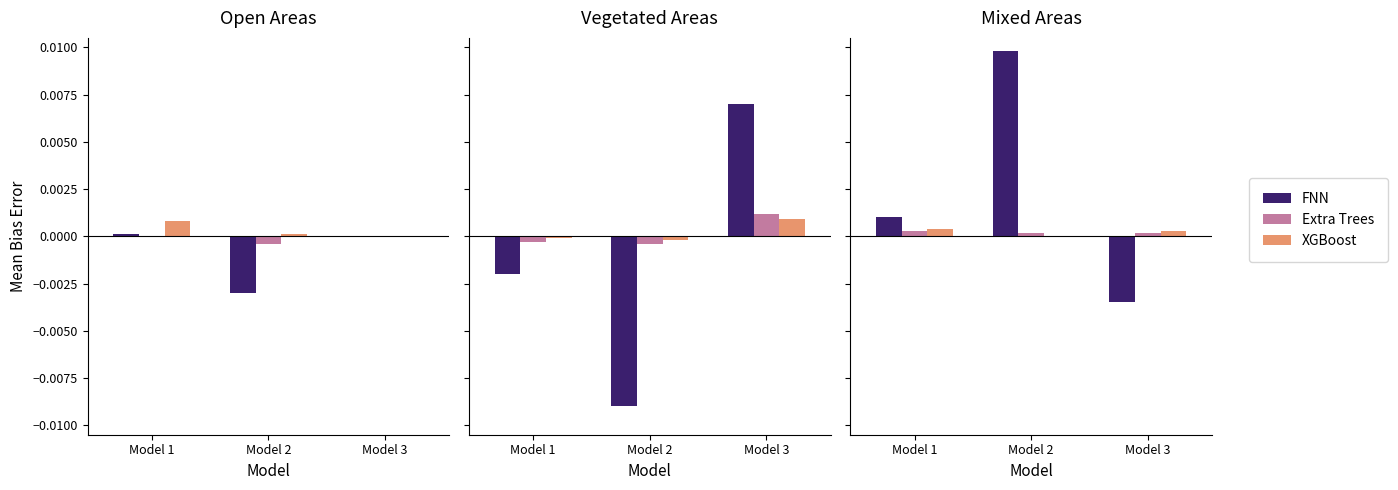

At which category is the sum across all series the highest?

Model 2